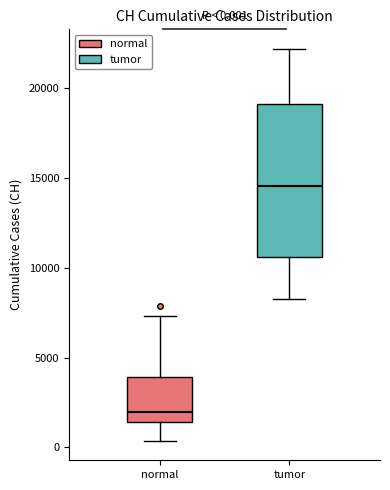

Comparing the boxes themselves (not the whiskers), which one is the tallest?

tumor